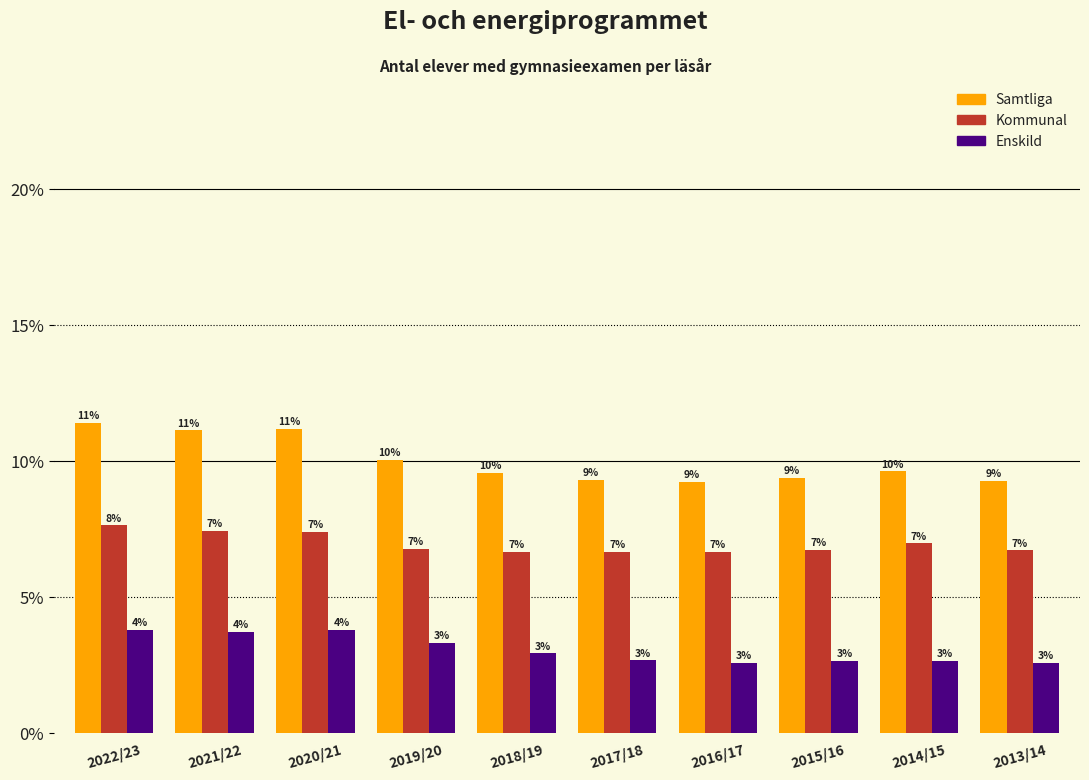

Are the bars horizontal?

No